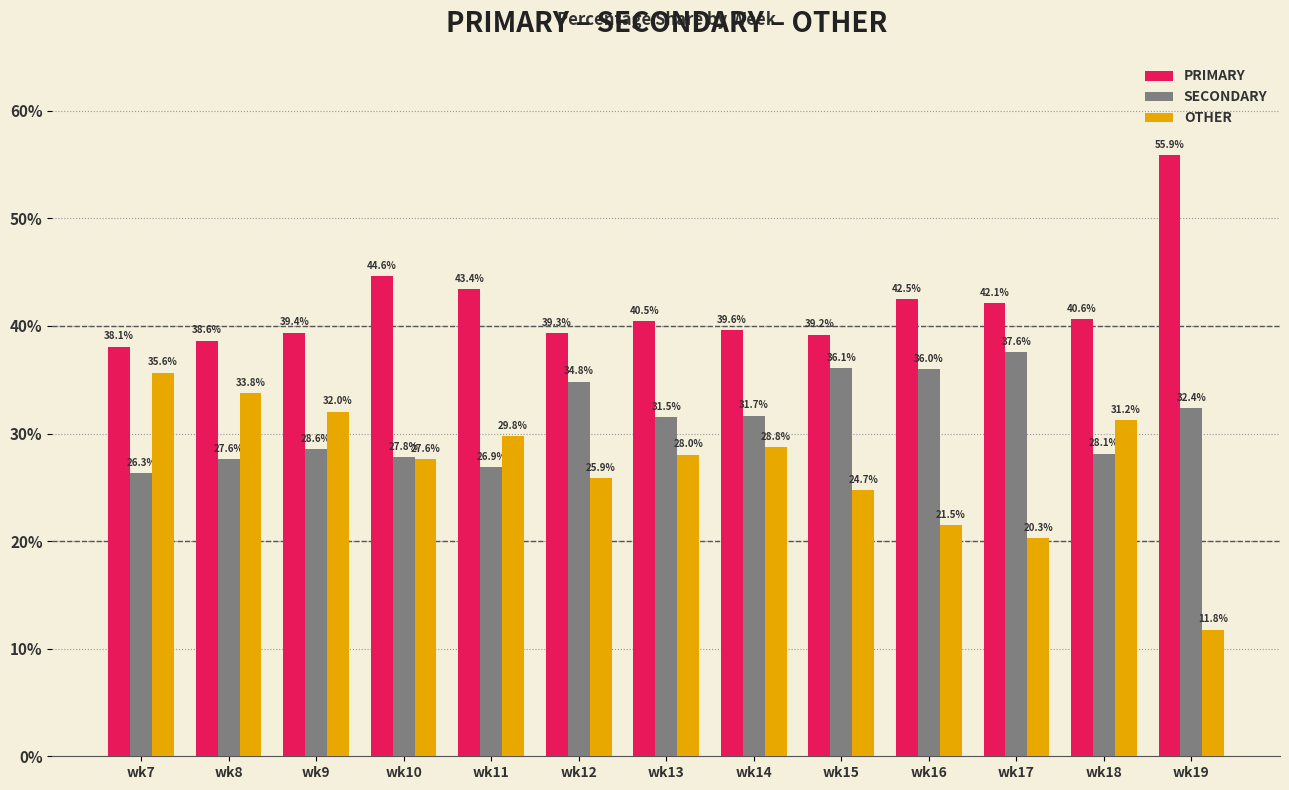

Rank the categories by SECONDARY value from lowest to highest.

wk7, wk11, wk8, wk10, wk18, wk9, wk13, wk14, wk19, wk12, wk16, wk15, wk17